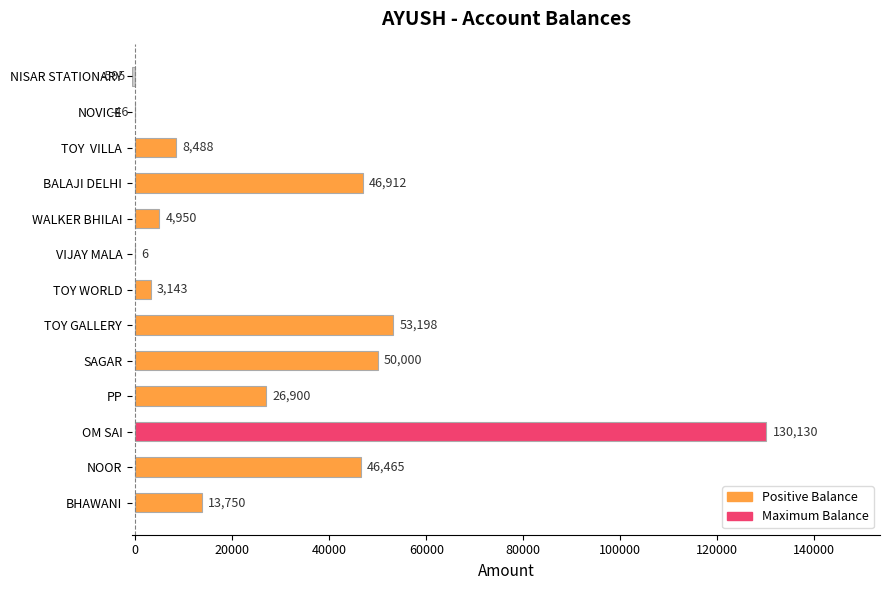

What is the sum of all values?

383301